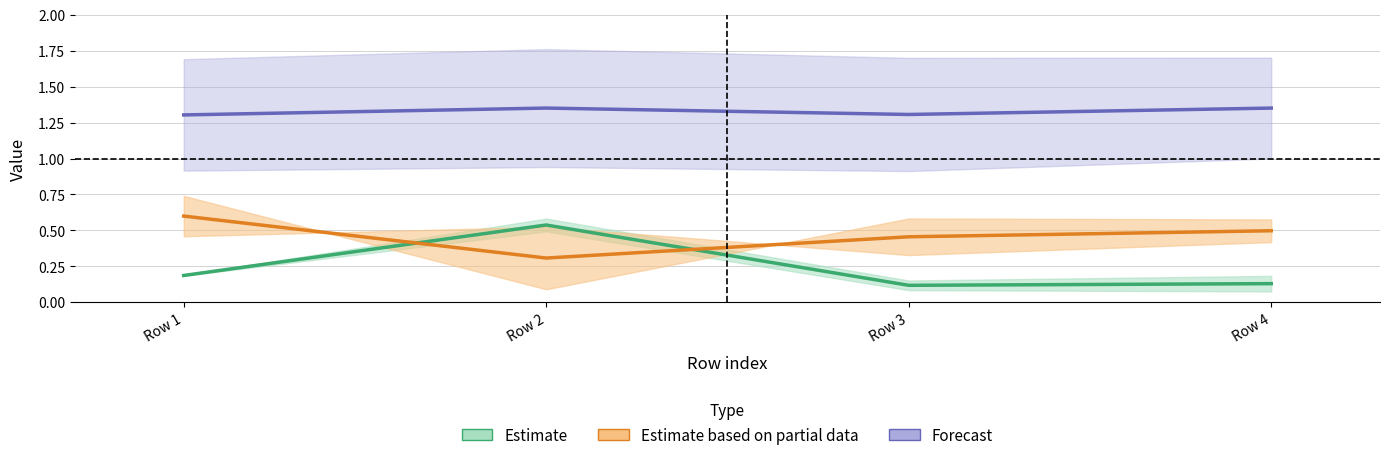

Count the number of categories in the chart.

4